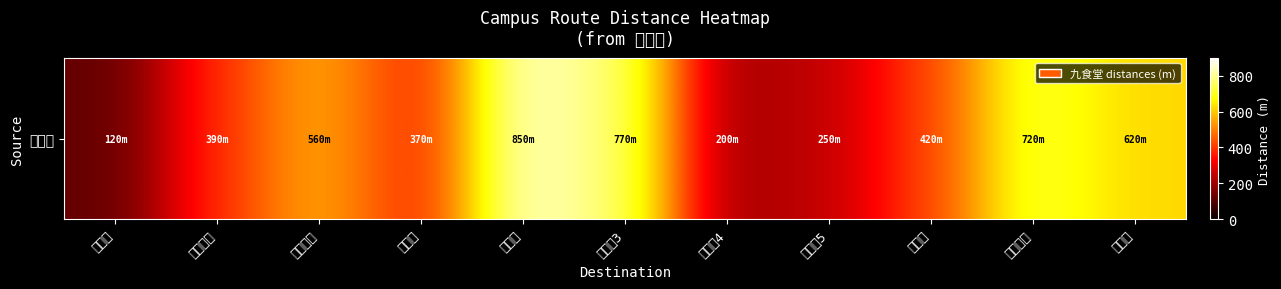

What is the difference between the maximum and minimum values?

730